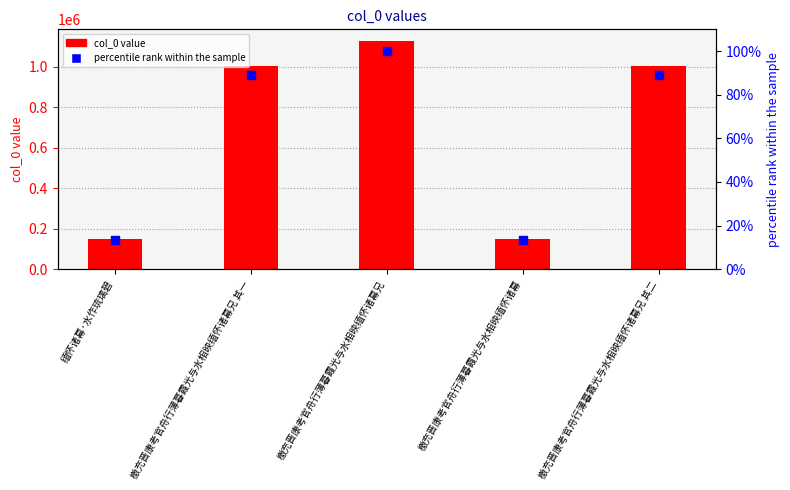

Which series reaches the maximum Y coordinate?

col_0 value